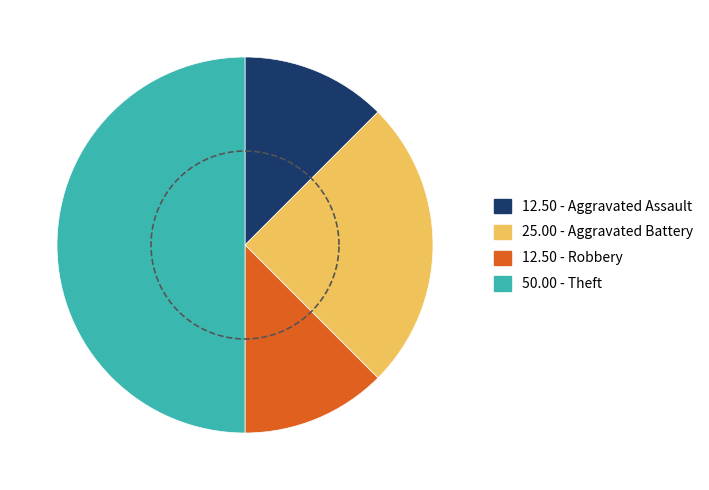

Count the number of slices in the pie.

4